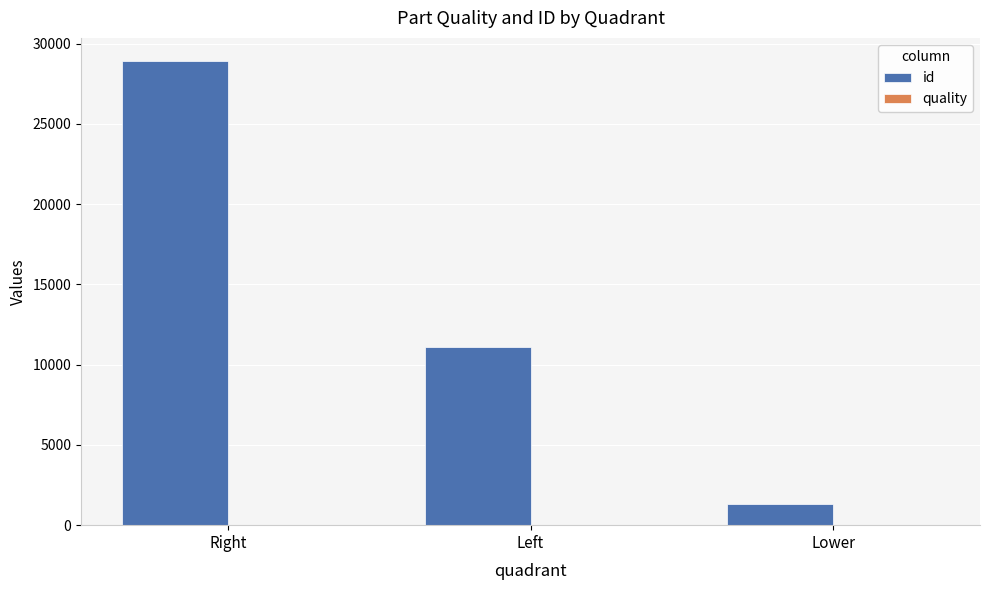

How many series are shown in this chart?

2